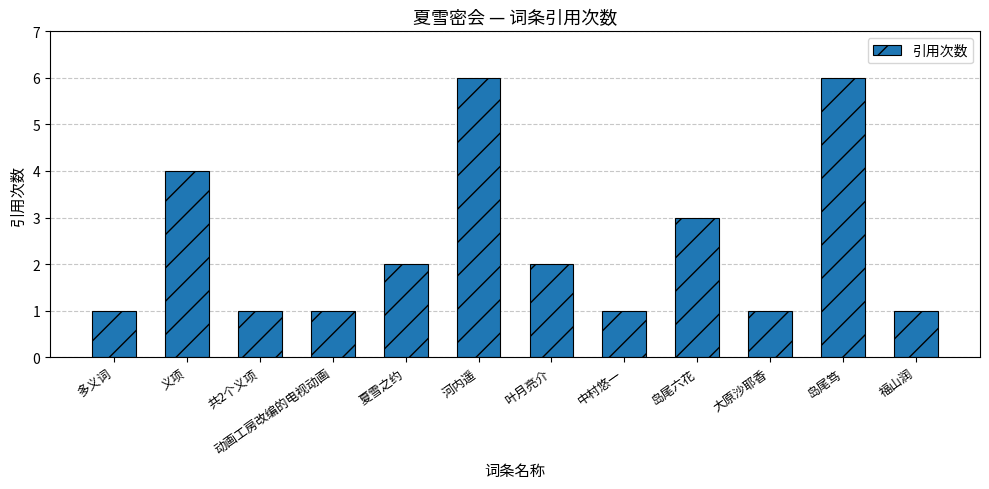

Reading left to right, transcribe all the data shown in this chart.

多义词=1	义项=4	共2个义项=1	动画工房改编的电视动画=1	夏雪之约=2	河内遥=6	叶月亮介=2	中村悠一=1	岛尾六花=3	大原沙耶香=1	岛尾笃=6	福山润=1